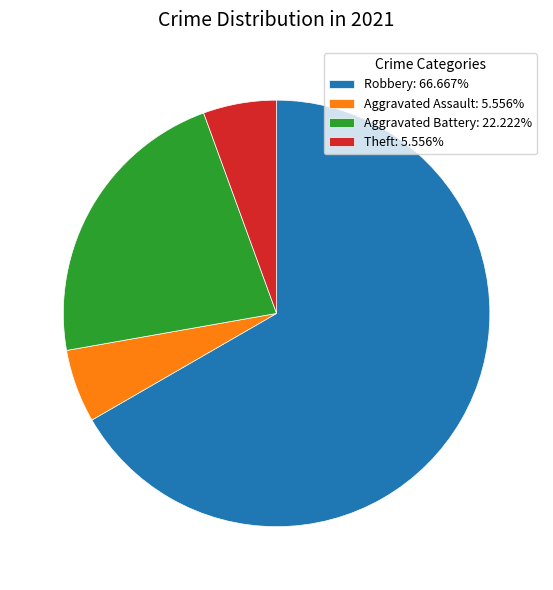

Does Robbery: 66.667% account for over 50% of the chart?

Yes